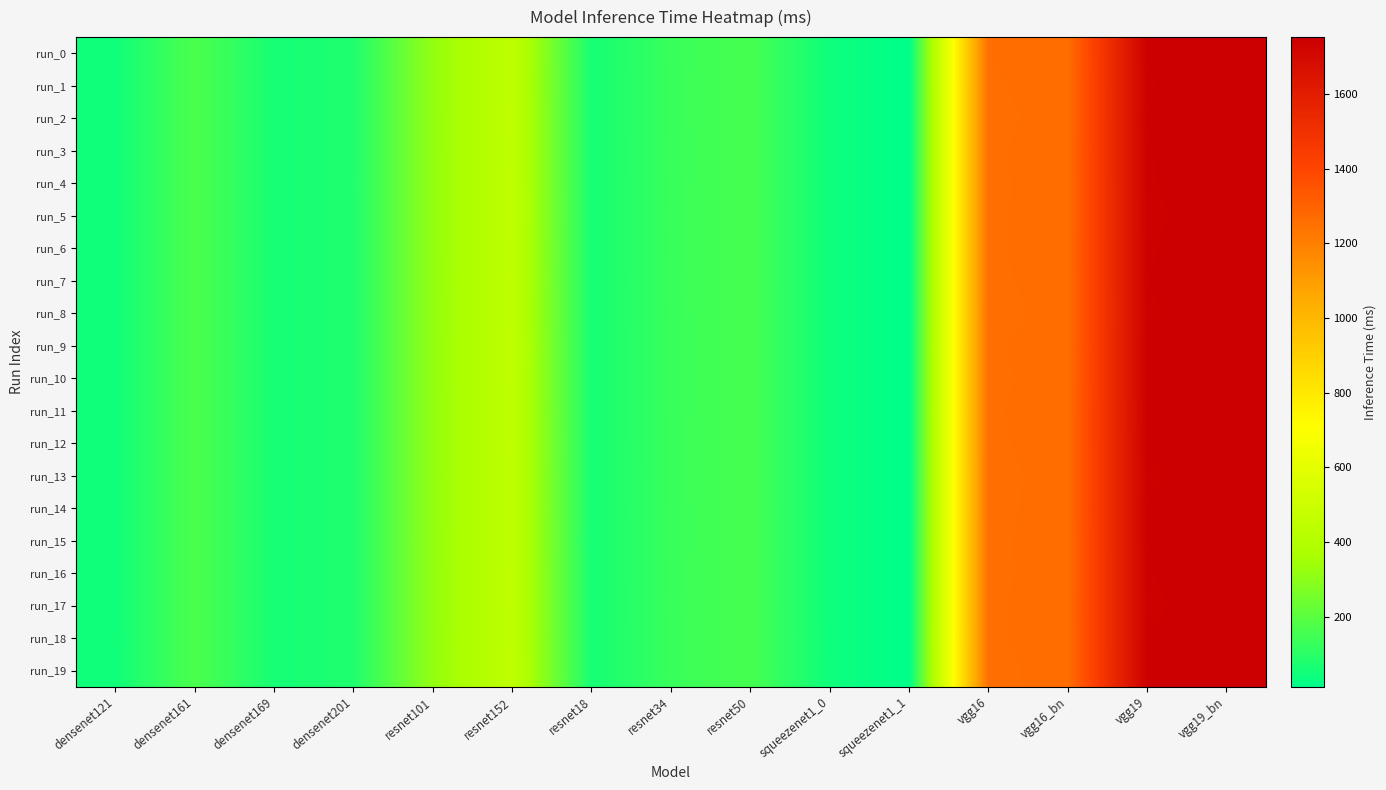

What is the spread (max minus min) of values at vgg16_bn?

2.5